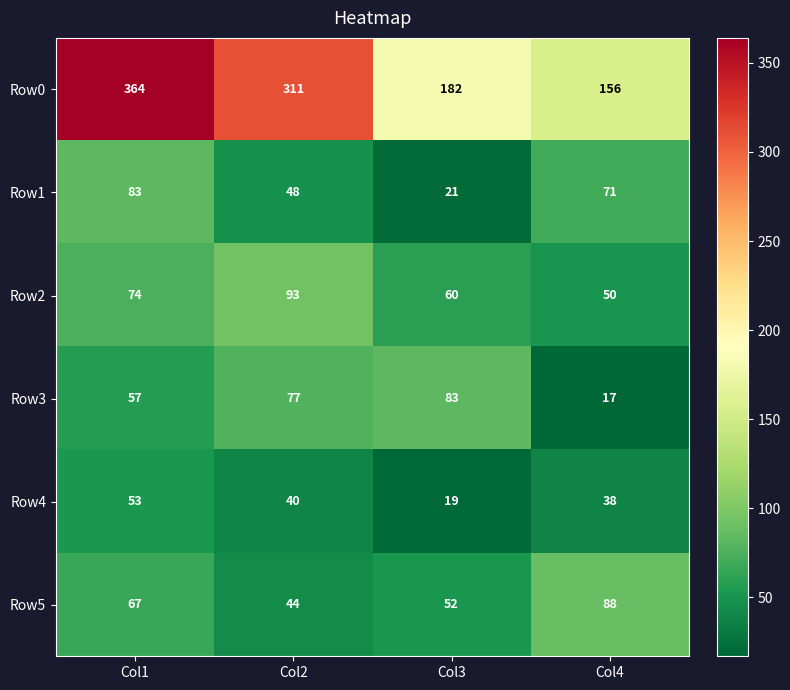

What is the total value across all series at Col3?

417